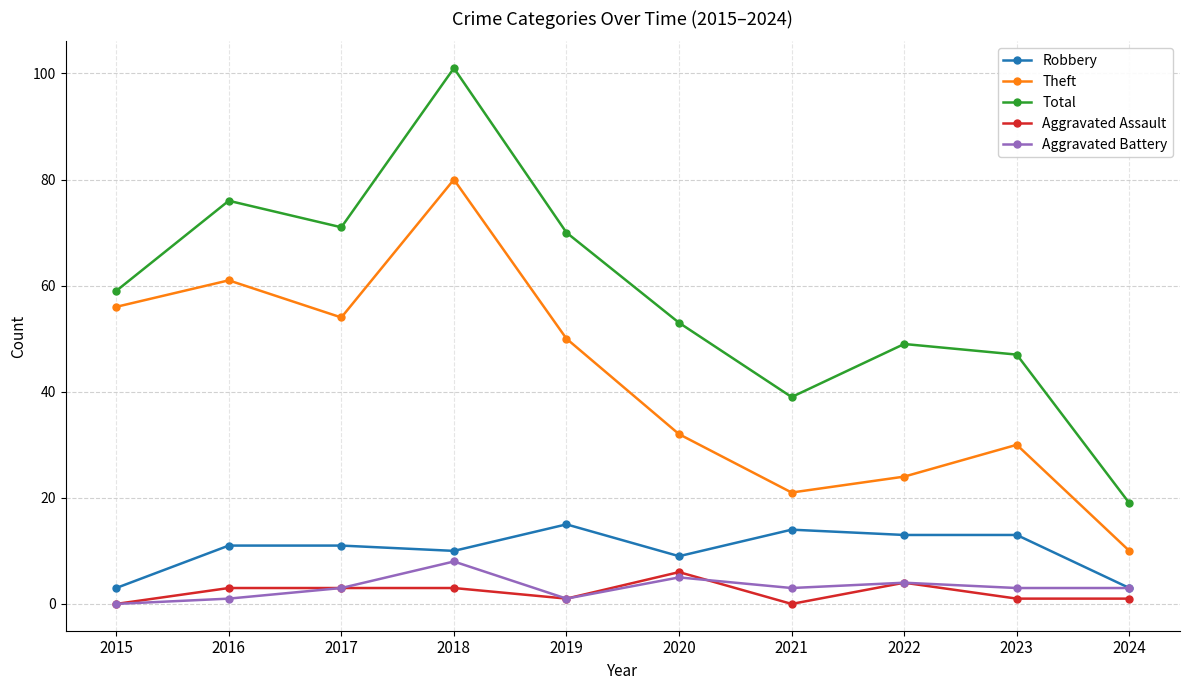

Which series has the largest total across all categories?

Total